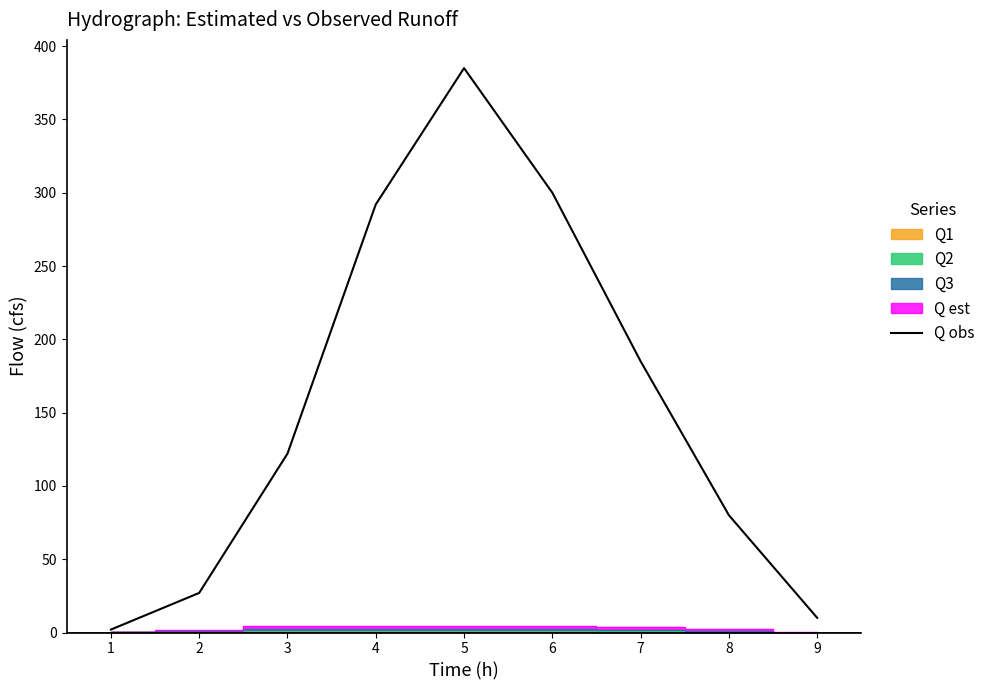

True or false: the data has more than 1 interior local peaks.

False